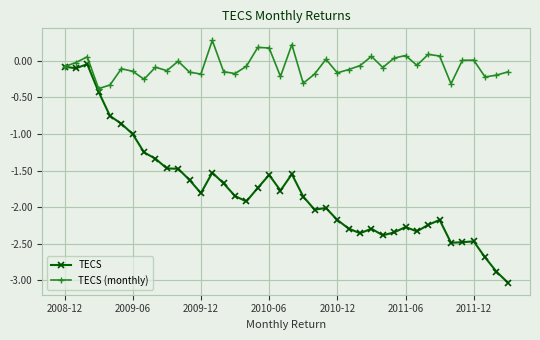

What is the difference between the maximum and minimum values in the TECS (monthly) series?

0.7